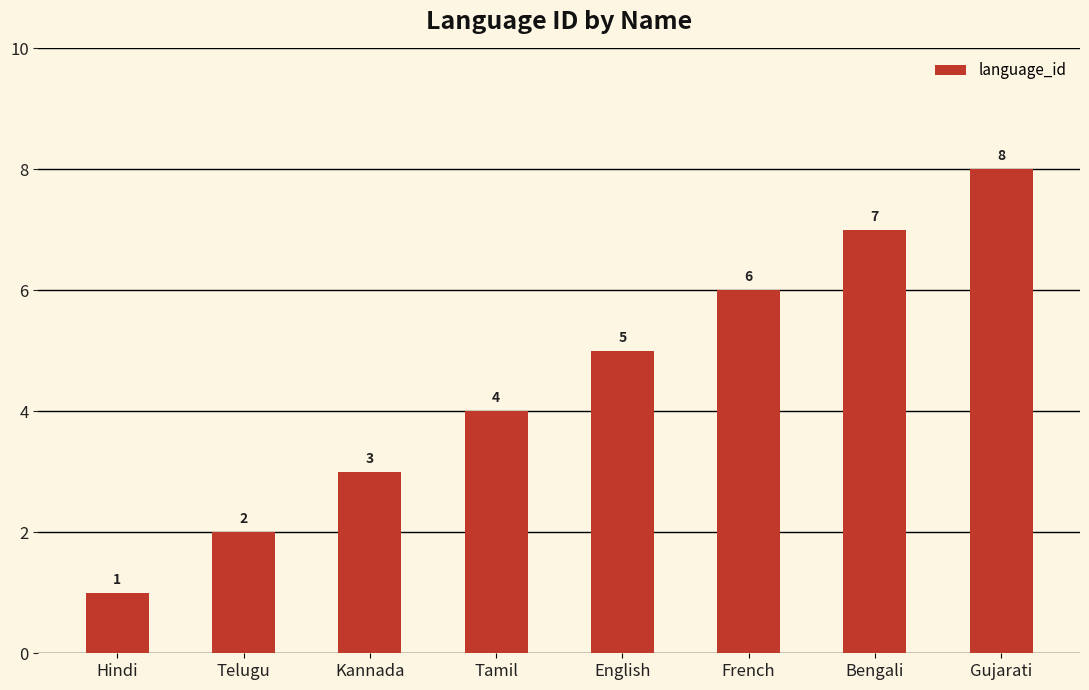

Approximately how many times larger is the value at French compared to English?

1.2